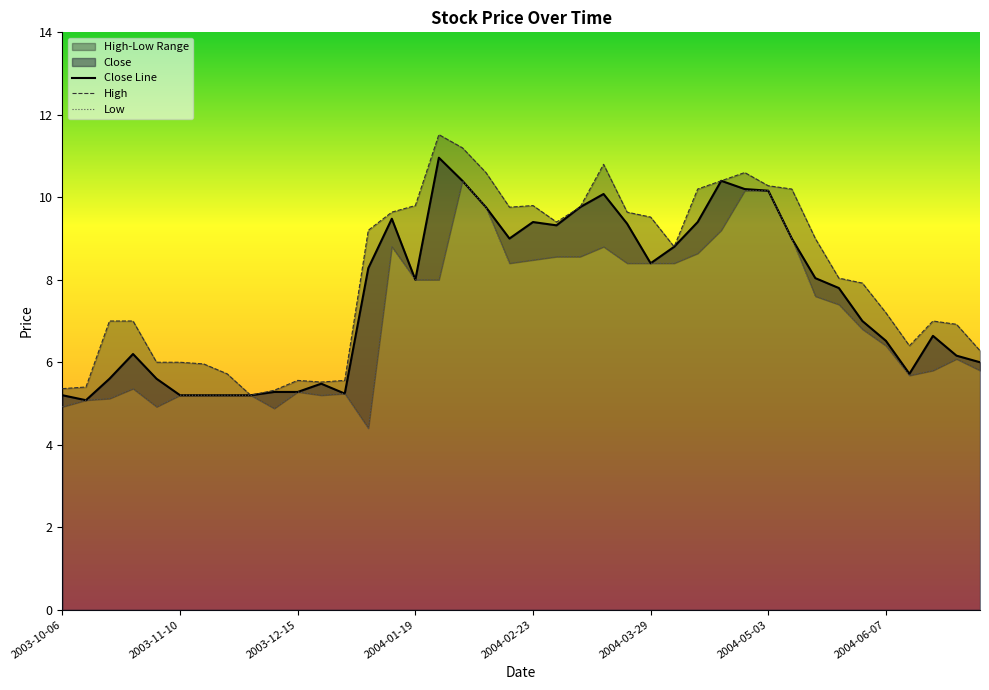

At which category does High reach its first local valley?

2003-12-01